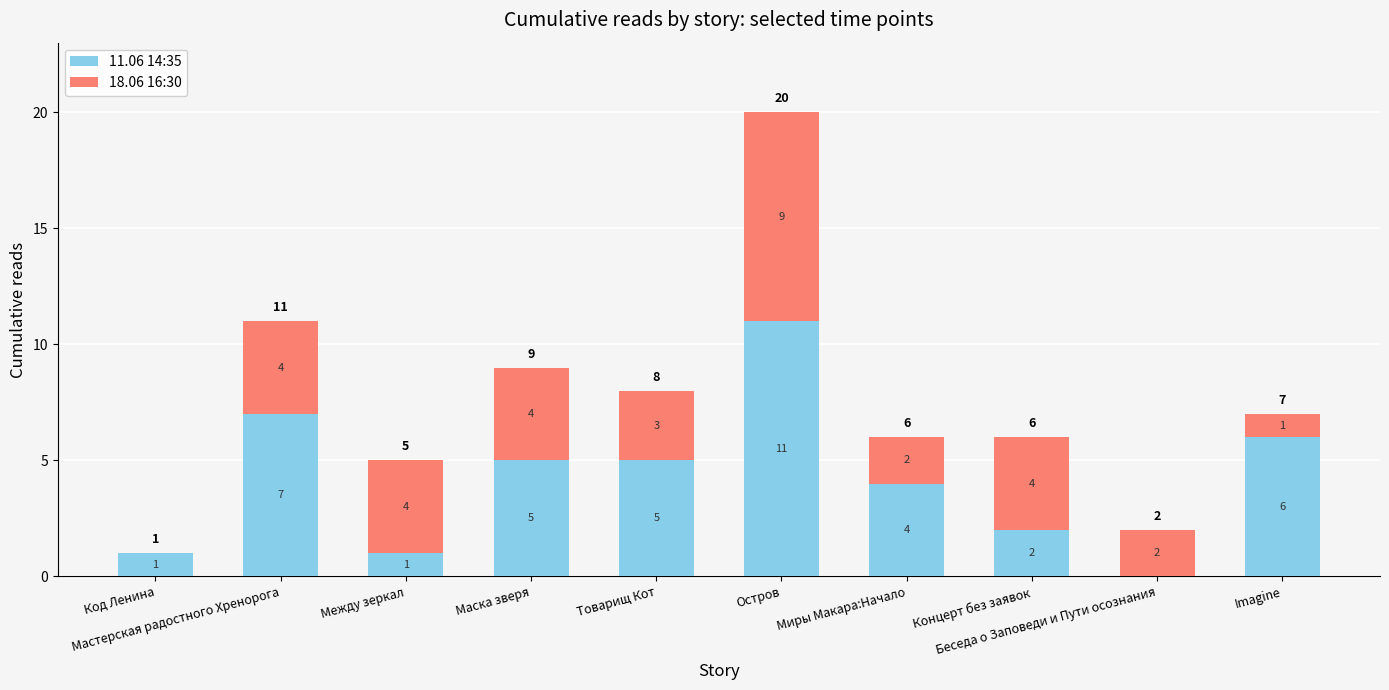

What value does the 11.06 14:35 series have at Мастерская радостного Хренорога?

7